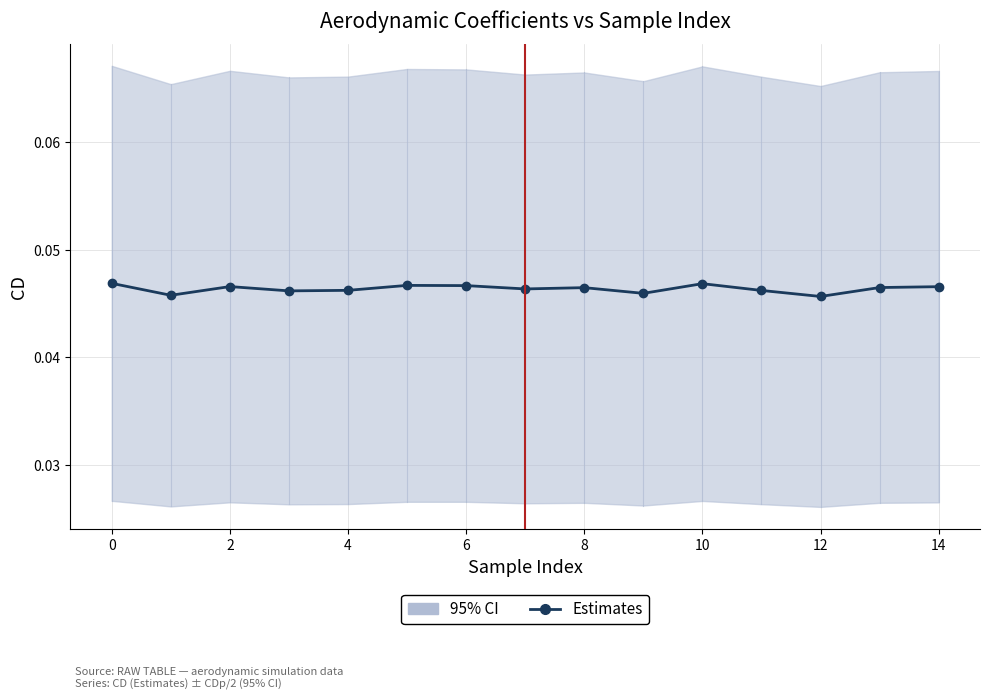

At which label is the value closest to 0?

12